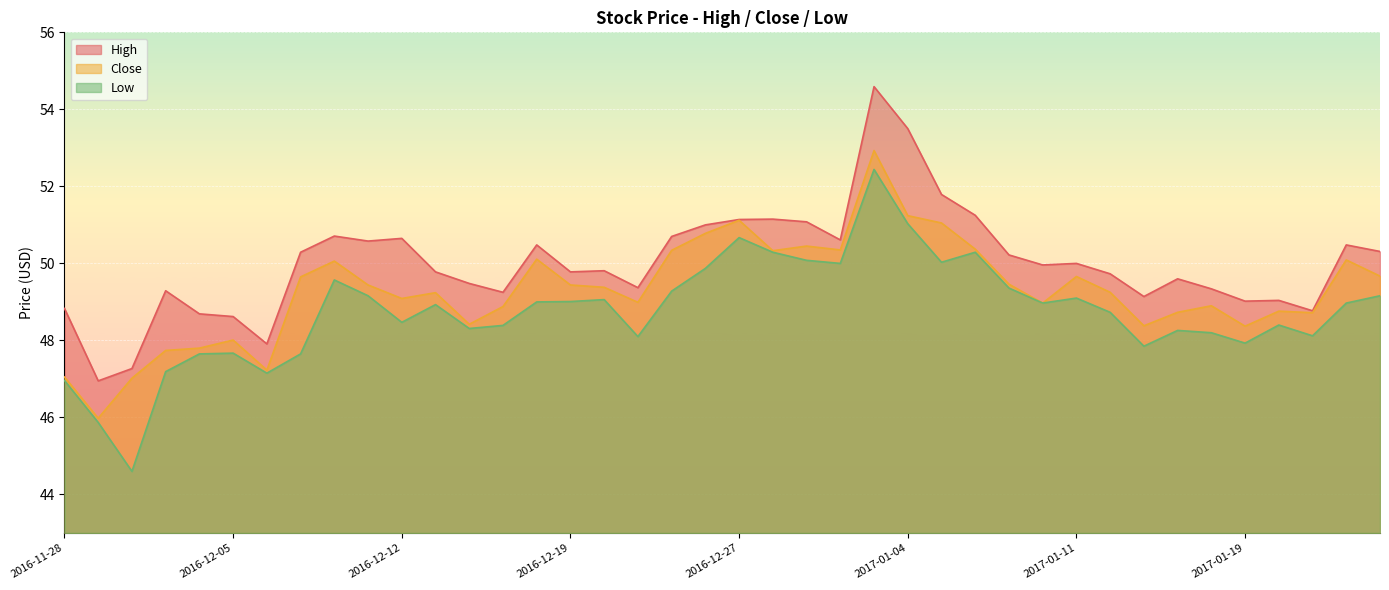

What are all the series names shown in the legend?

High, Close, Low